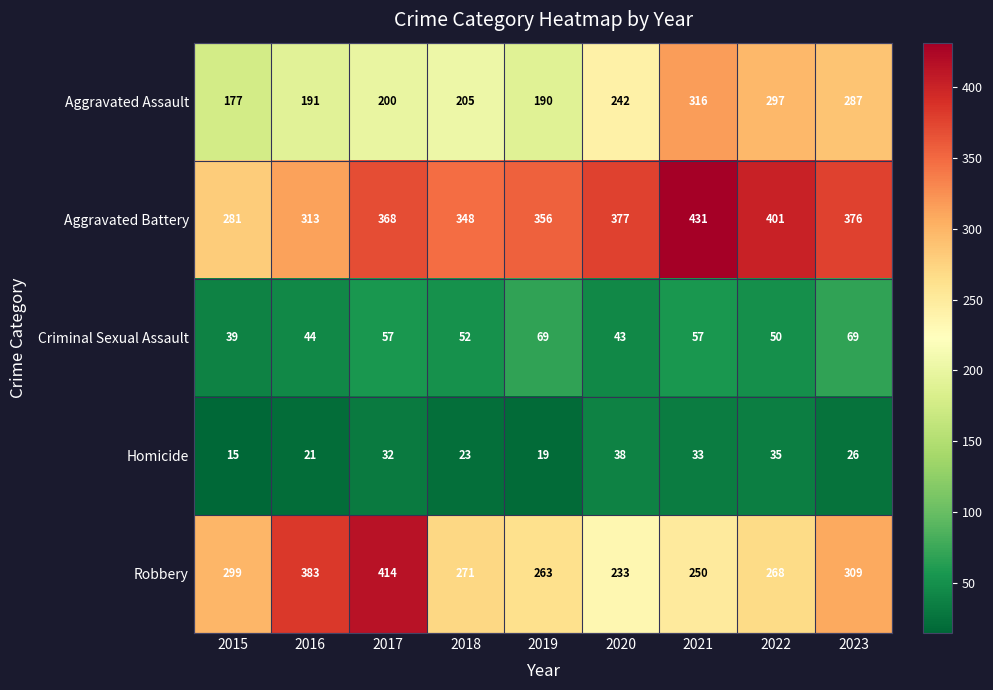

Which series has the largest total across all categories?

Aggravated Battery